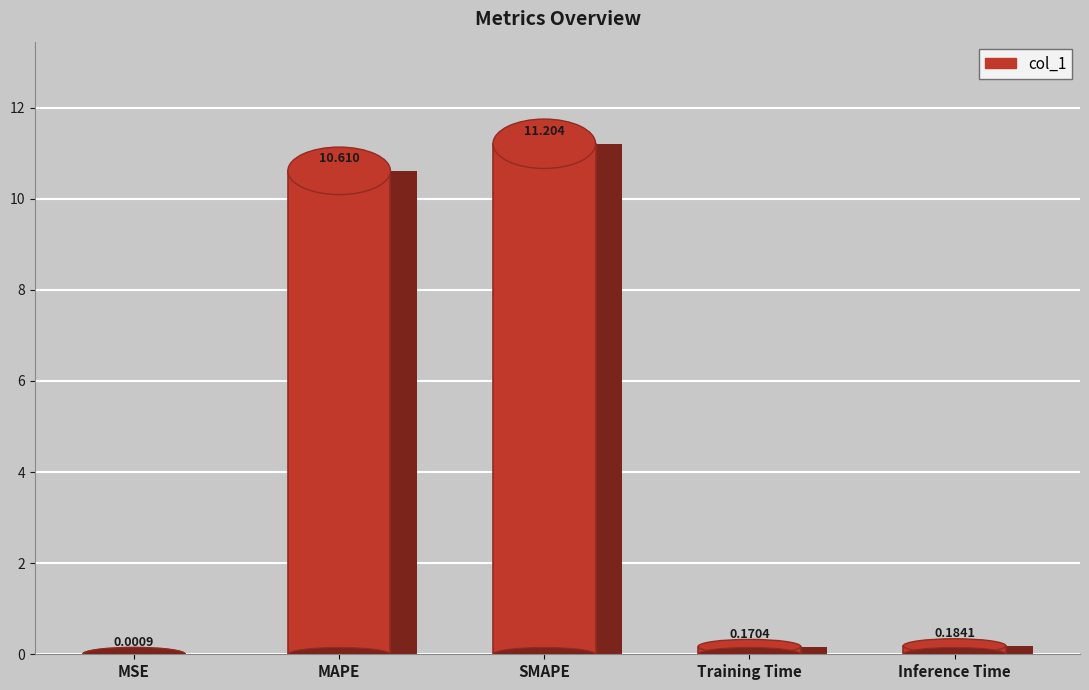

List the labels in order of value, smallest first.

MSE, Training Time, Inference Time, MAPE, SMAPE